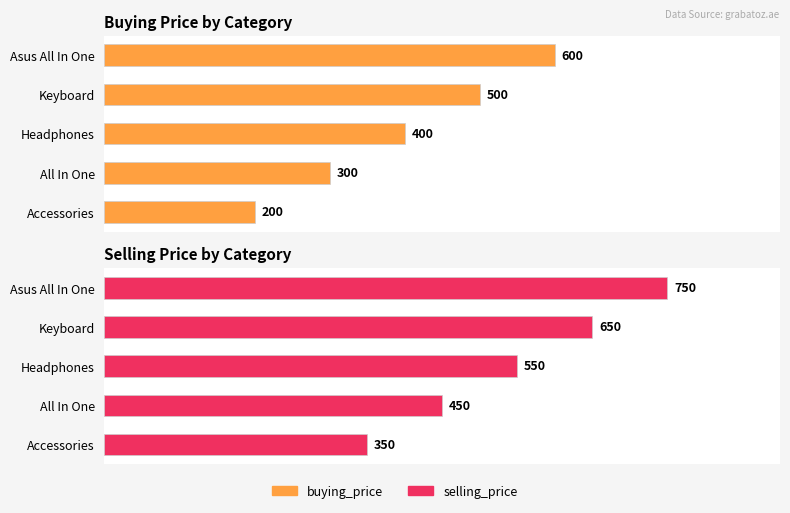

What is the average value of the buying_price series?

400